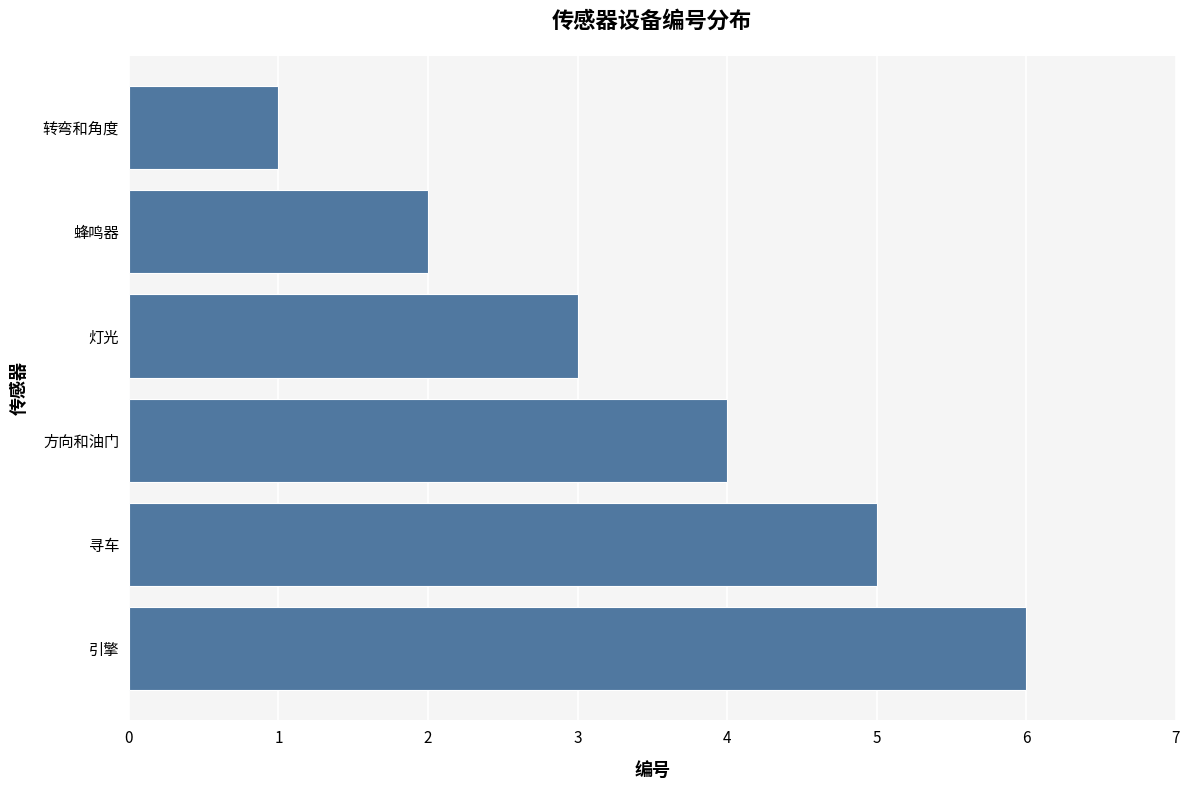

What is the difference between the maximum and minimum values?

5